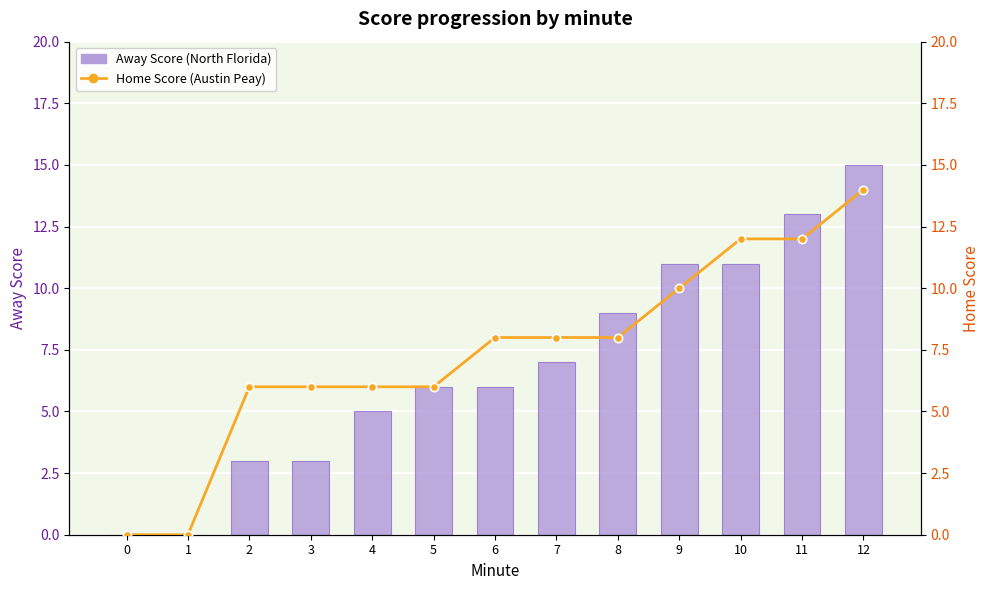

What is the maximum value shown in the chart?

15